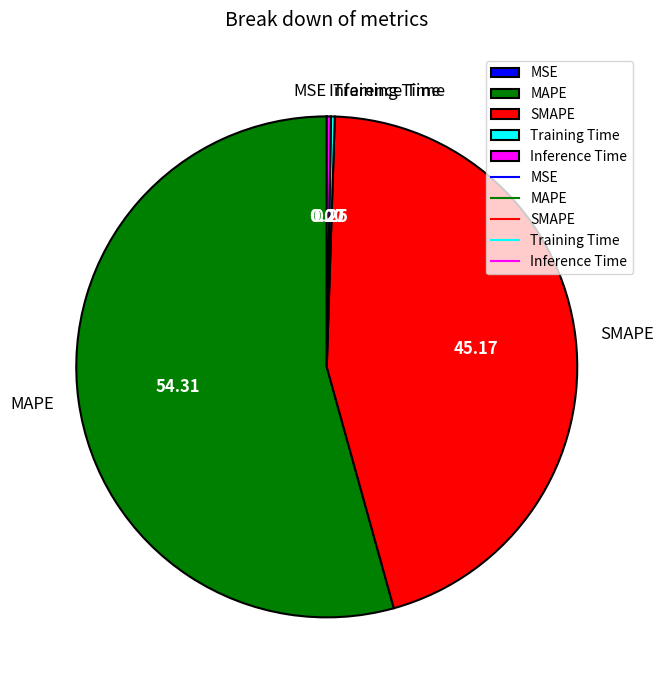

True or false: MAPE accounts for 54% of the total.

True